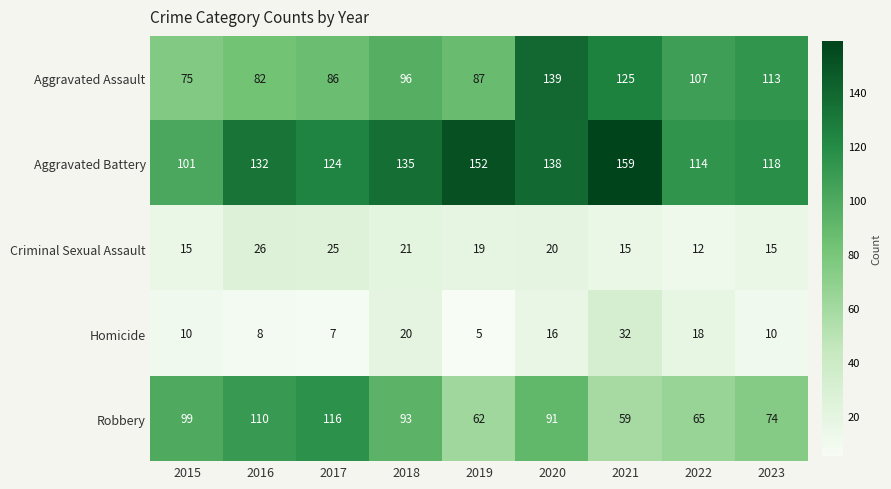

Which series has the largest total across all categories?

Aggravated Battery